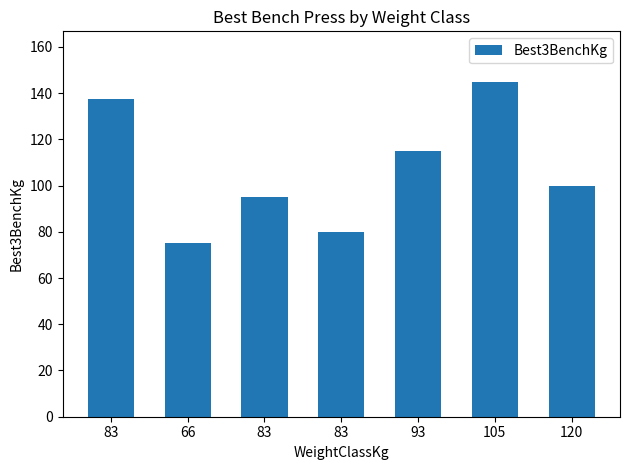

Where does the data first go above 100?

83